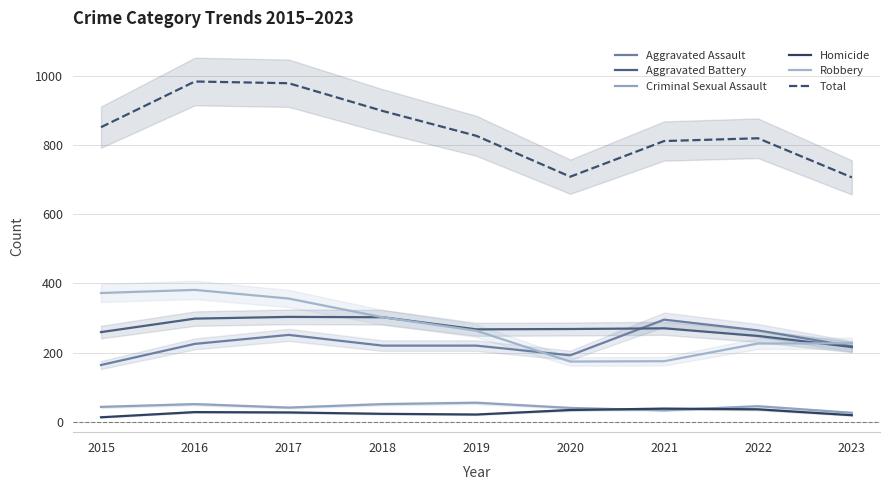

Reading right to left, what are all the values shown in this chart?

Aggravated Assault: 218	264	295	192	220	220	251	225	164
Aggravated Battery: 216	248	270	268	267	302	303	298	259
Criminal Sexual Assault: 26	45	33	40	55	51	41	51	43
Homicide: 19	36	38	34	21	23	27	28	13
Robbery: 227	226	175	174	263	302	356	381	372
Total: 706	819	811	708	826	898	978	983	851